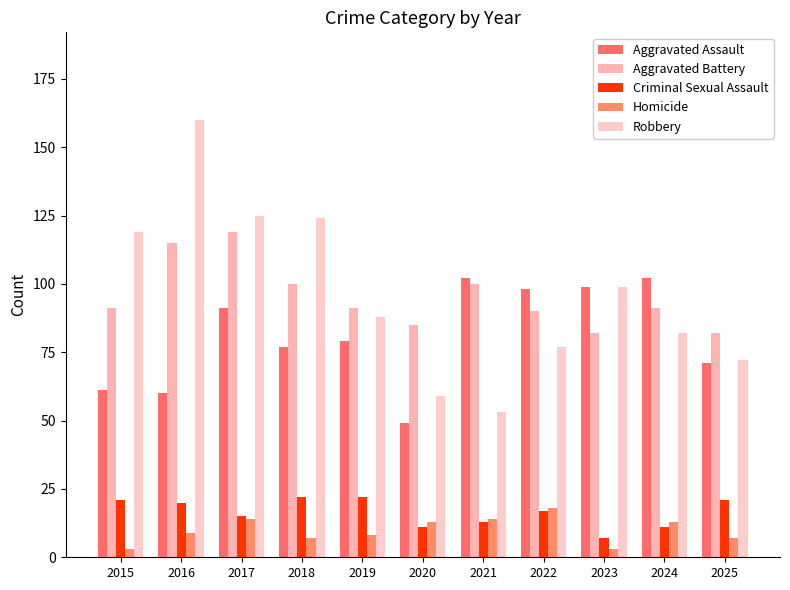

The value of Homicide at 2017 is 20. True or false?

False